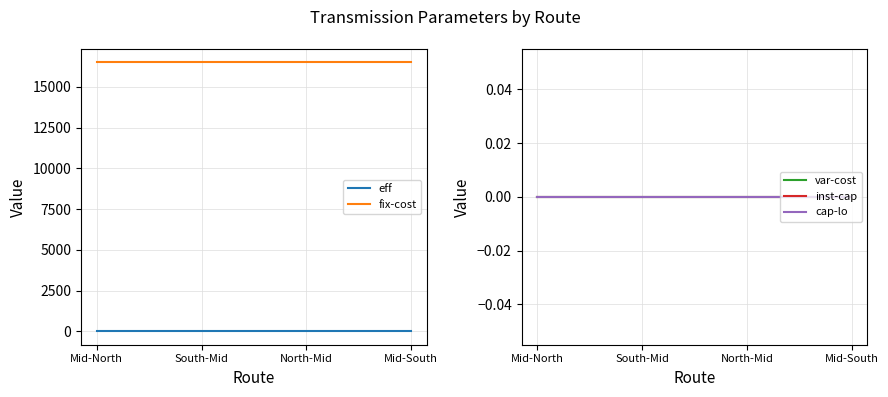

Does the chart display data point markers on the line(s)?

No